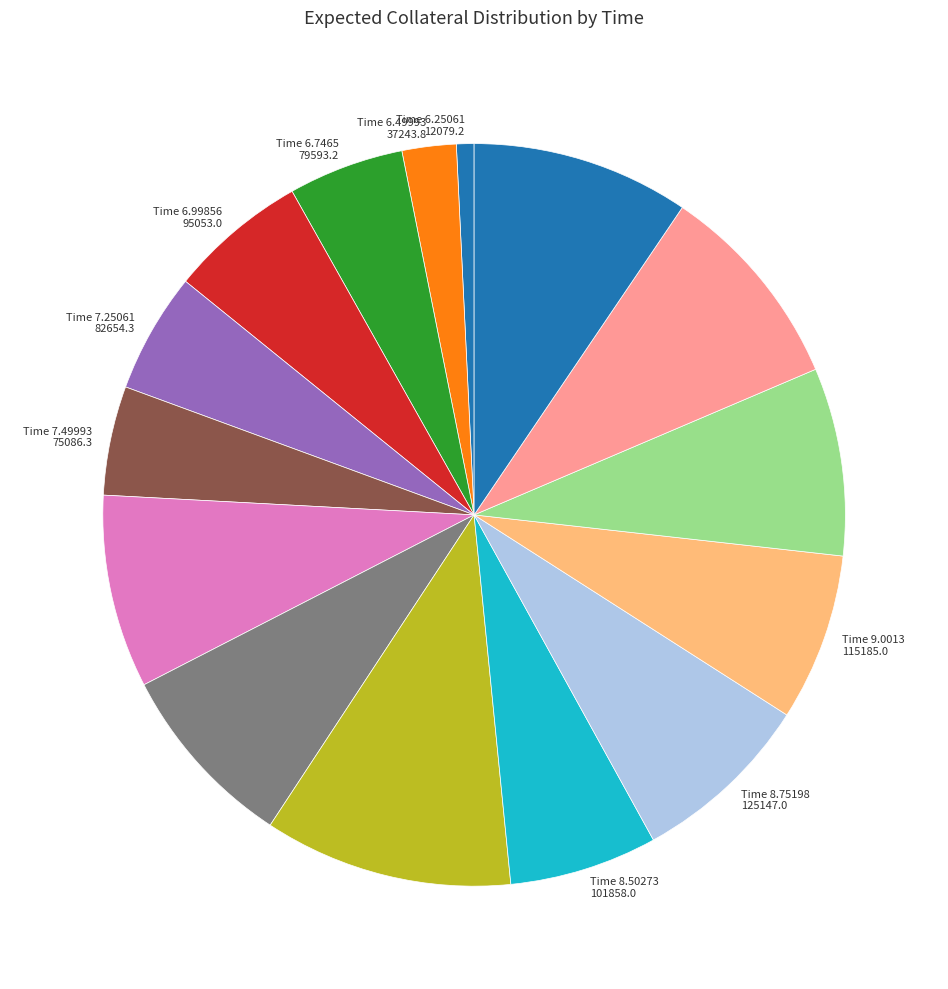

Does Time 7.25061 82654.3 account for over 50% of the chart?

No